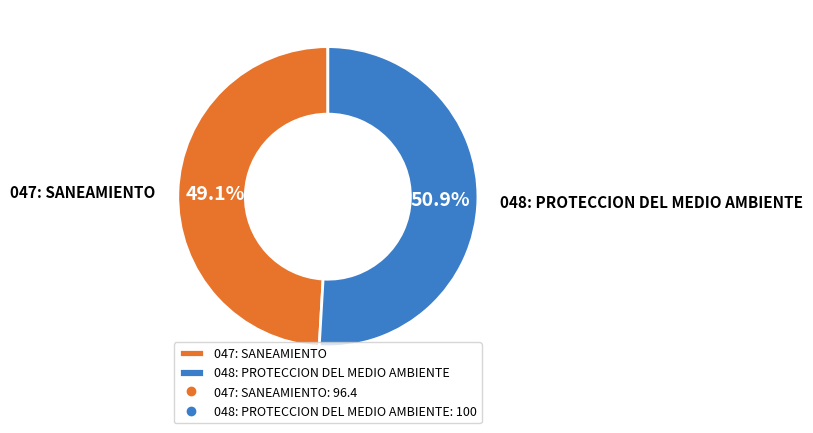

What is the majority slice?

048: PROTECCION DEL MEDIO AMBIENTE